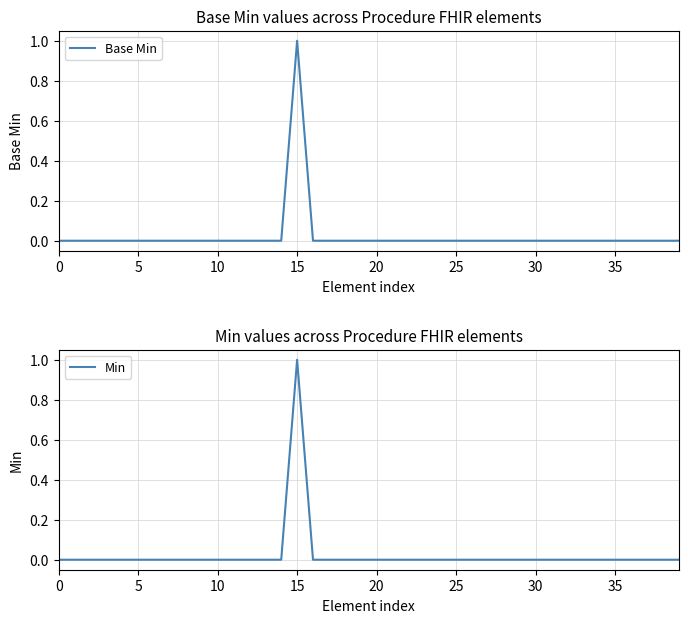

True or false: Min and Base Min cross at least once.

False